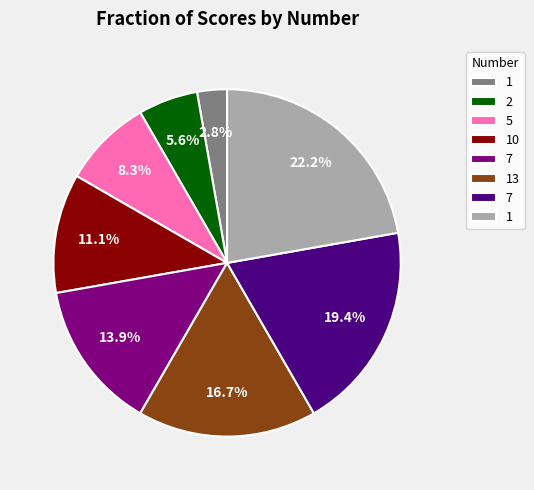

Is there any slice that represents more than half of the pie?

No